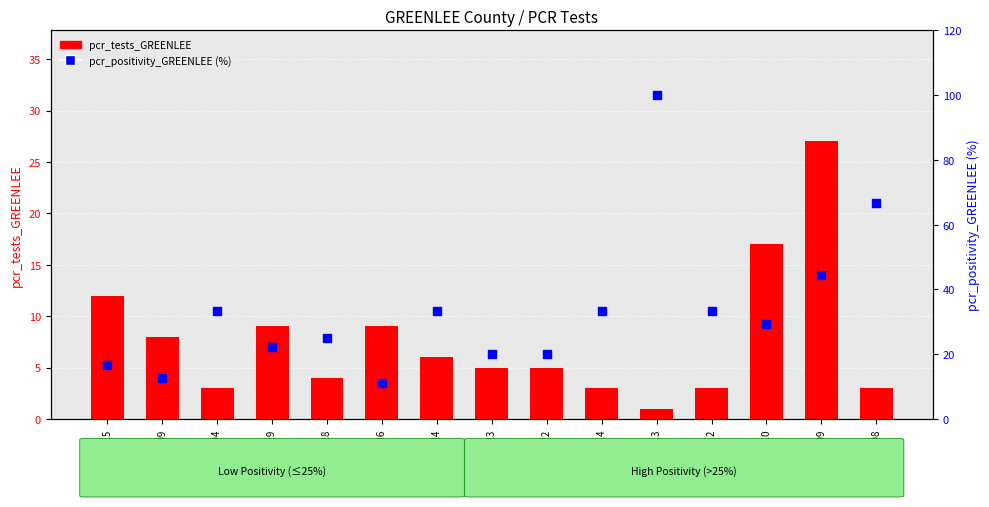

At how many categories does at least one series exceed 13?

13